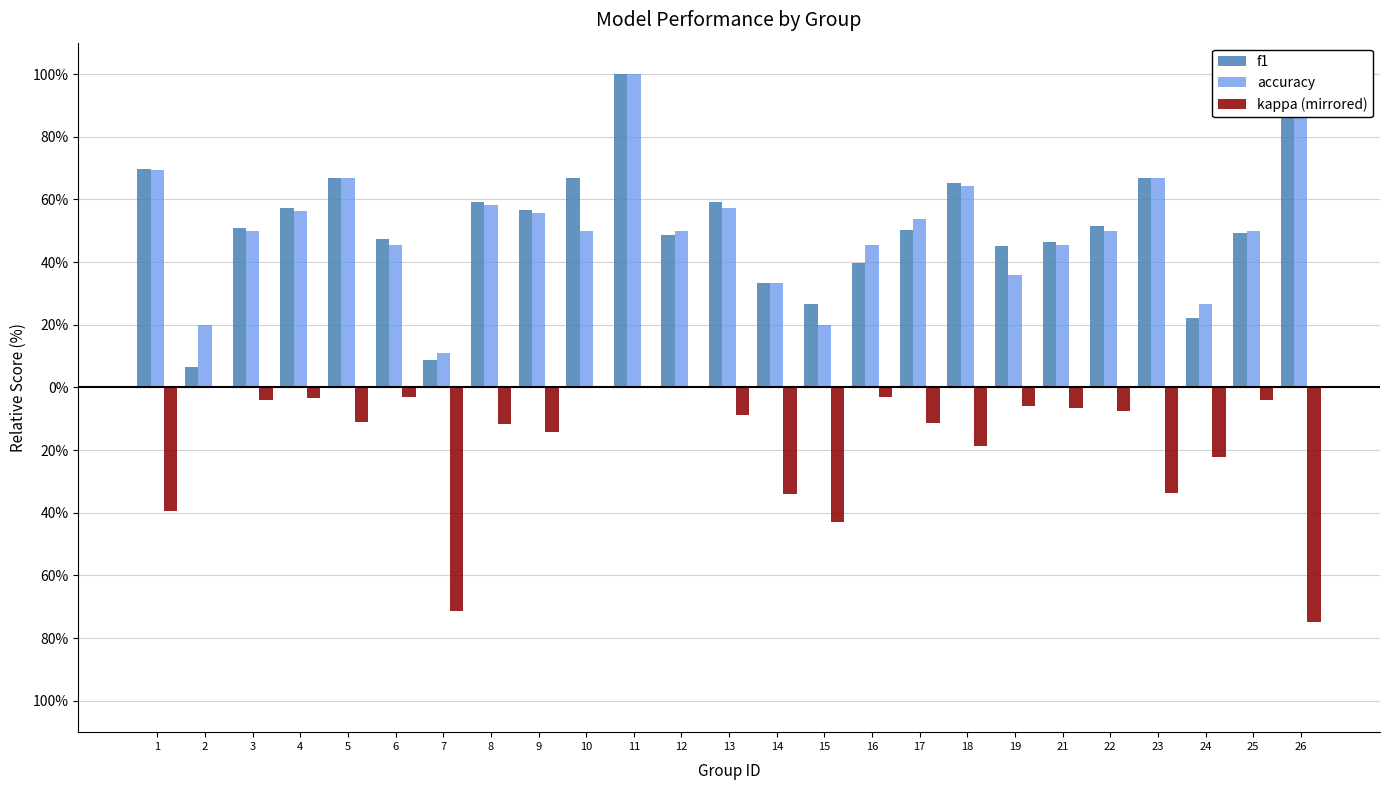

Is the value of f1 at 14 greater than the value of kappa (mirrored) at 21?

Yes